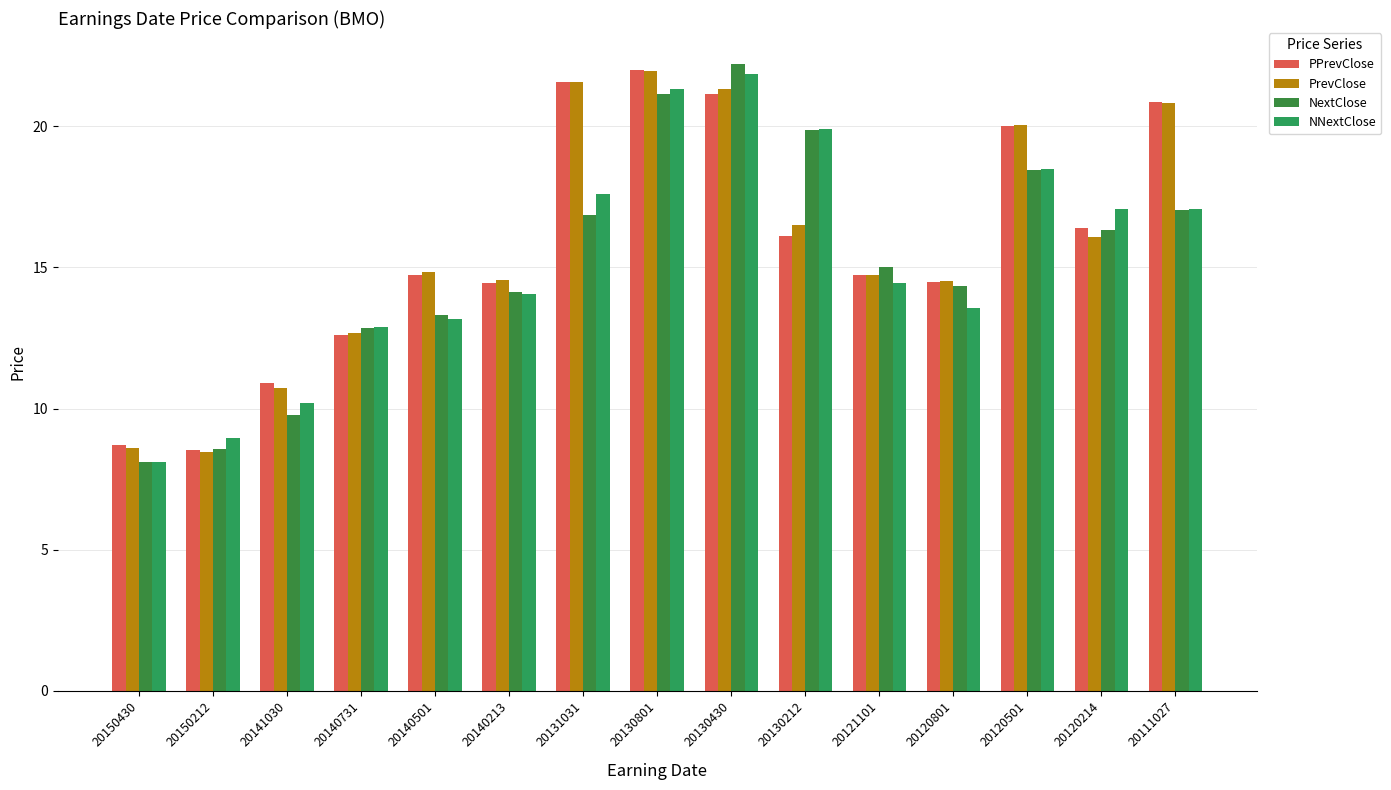

What is the sum of all PPrevClose values?

237.2